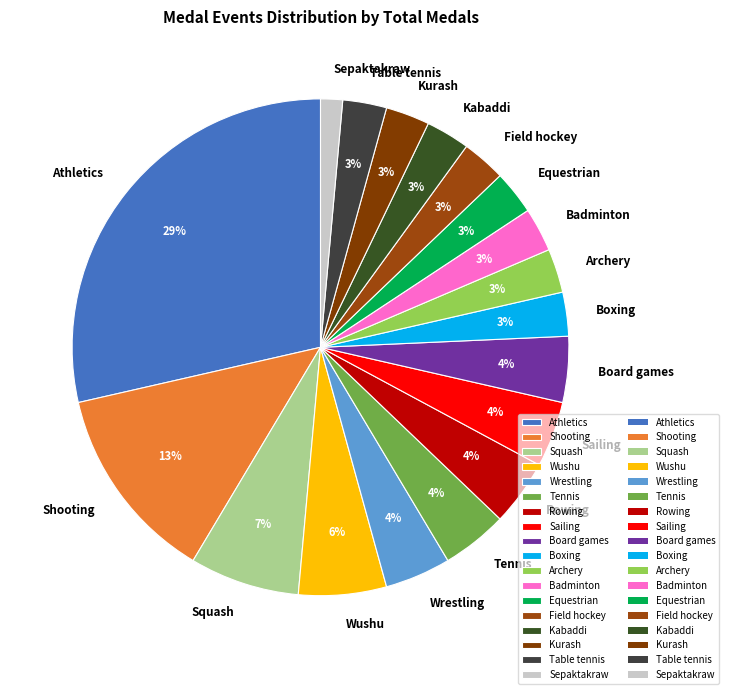

How many slices are in this pie chart?

18